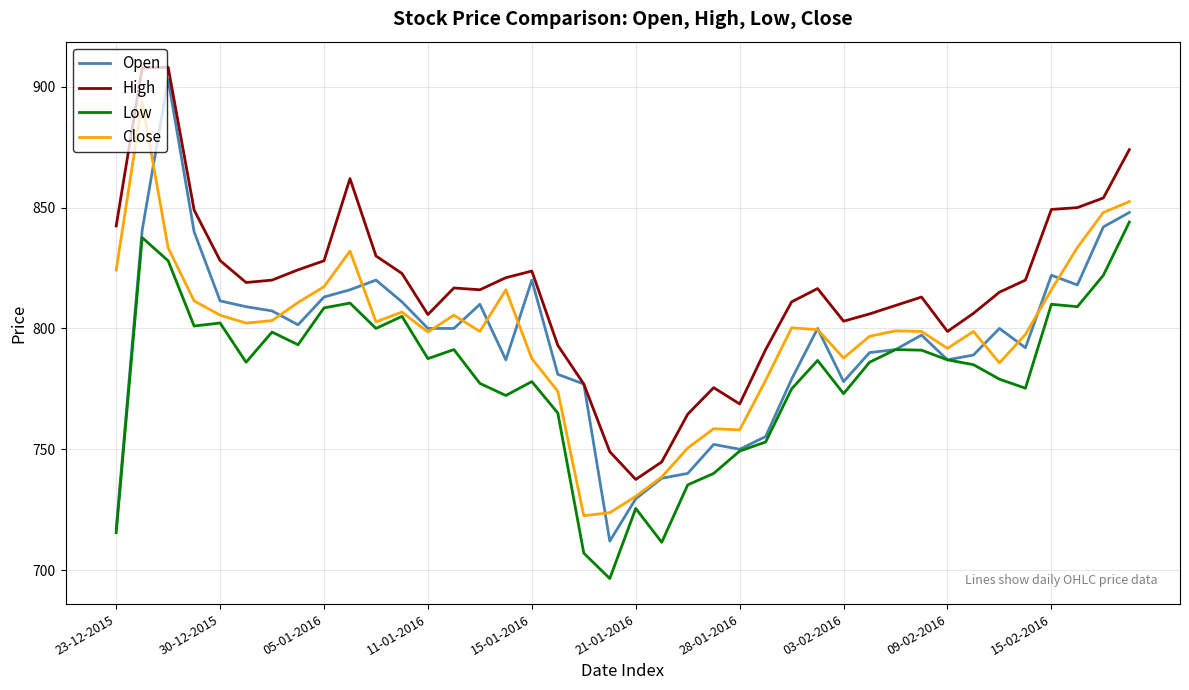

Which series has the largest range (max minus min)?

Open